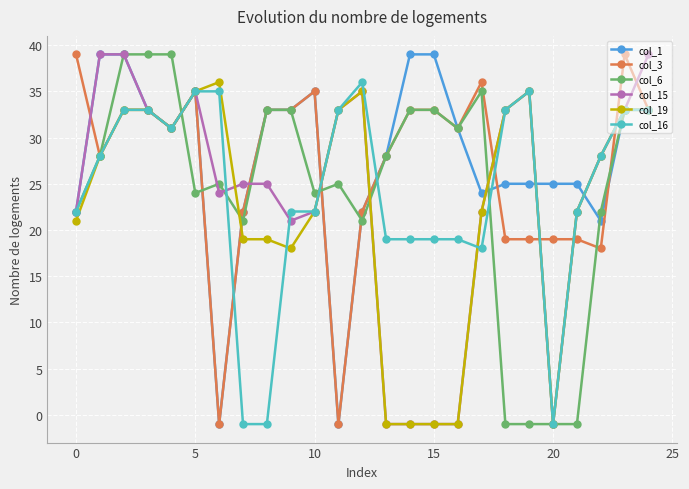

Which series has the largest total across all categories?

col_1